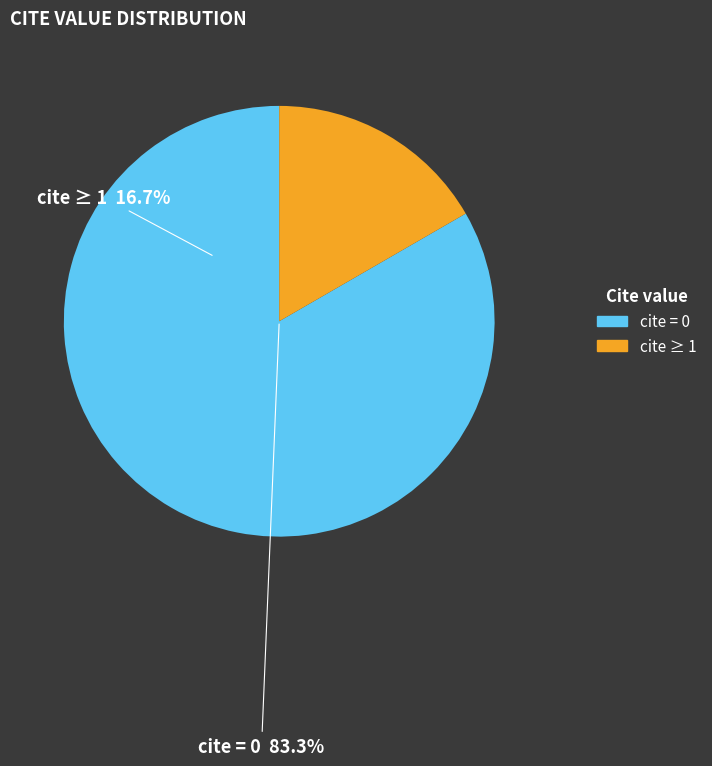

To the nearest percent, what is the combined percentage of 1+ and 0?

100%